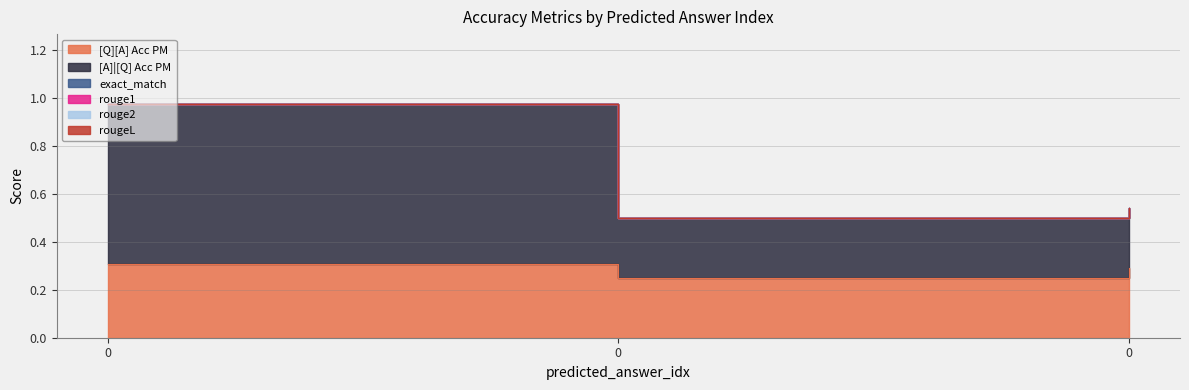

Reading right to left, transcribe all the data shown in this chart.

[Q][A] Acc PM: 0.3	0.2	0.3
[A]|[Q] Acc PM: 0.2	0.2	0.7
exact_match: 0.0	0.0	0.0
rouge1: 0.0	0.0	0.0
rouge2: 0.0	0.0	0.0
rougeL: 0.0	0.0	0.0